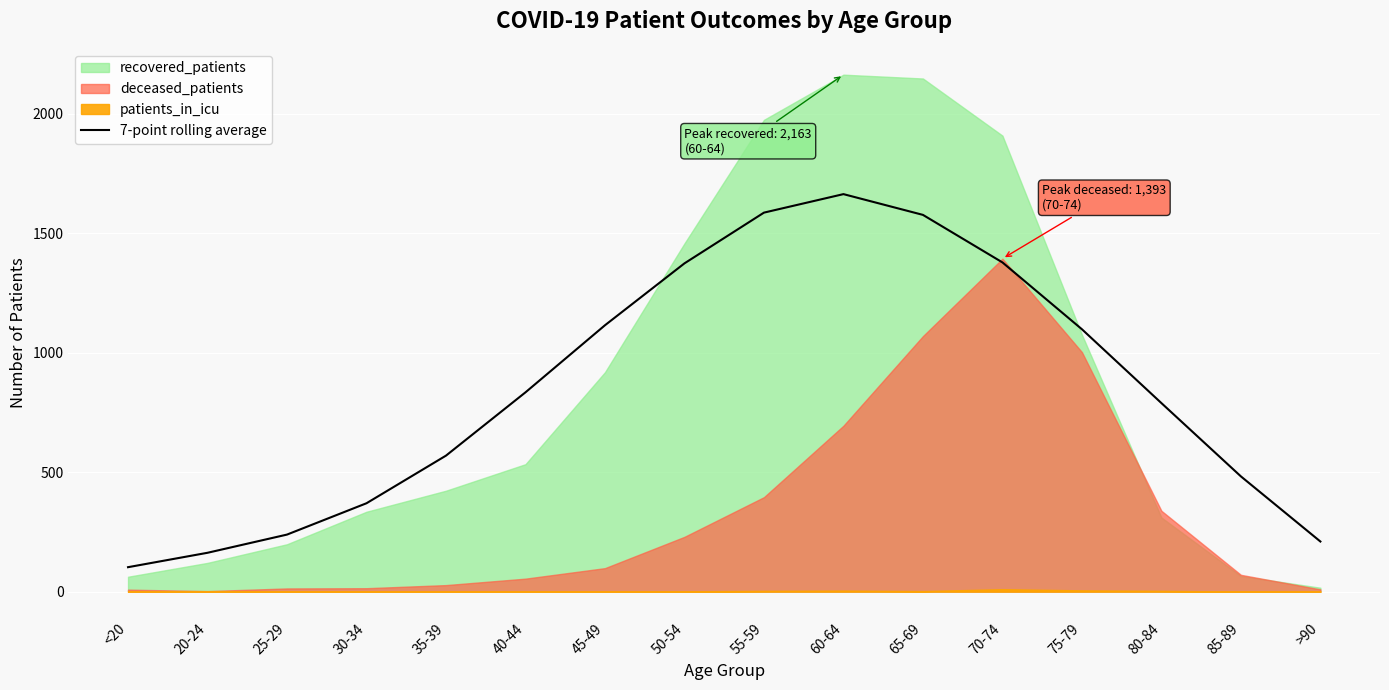

How many data points are less than 833?

8